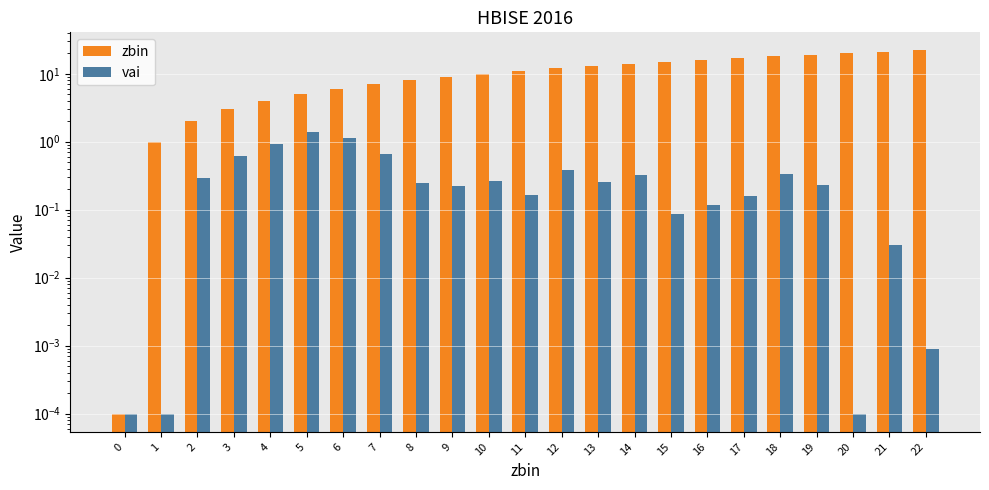

What is the sum of all zbin values?

253.0